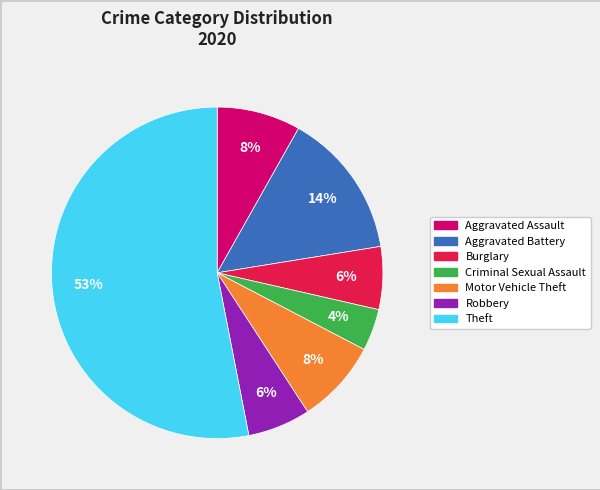

How many segments does this pie chart have?

7